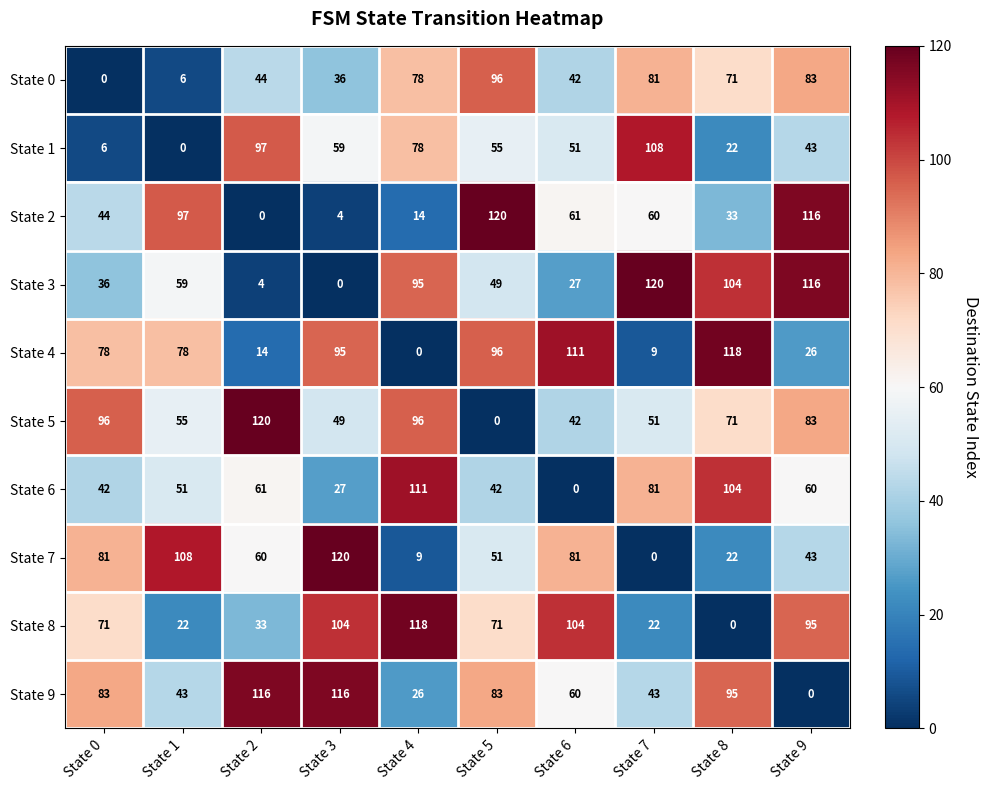

Which series has the largest total across all categories?

State 9